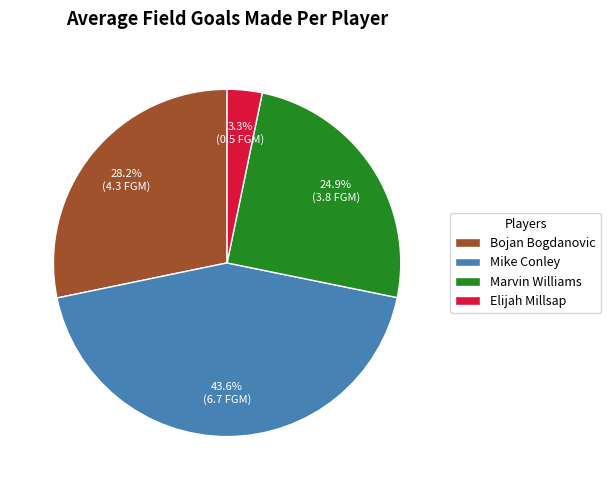

What is the ratio of the value at Mike Conley to the value at Bojan Bogdanovic?

1.5